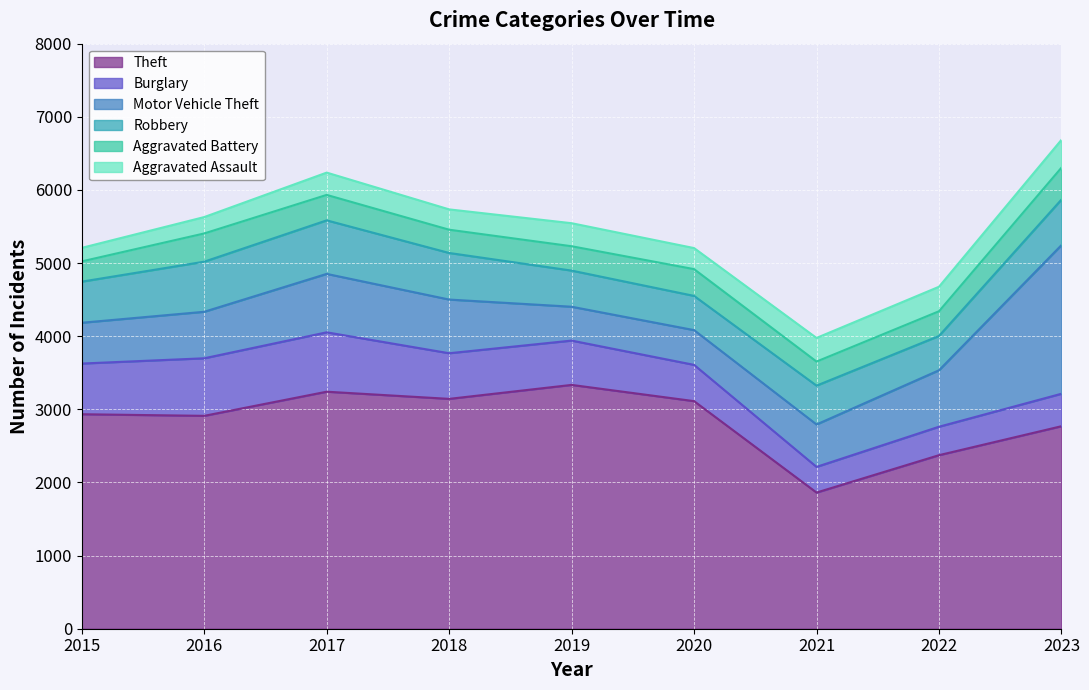

Where is the first local maximum for Aggravated Assault?

2017